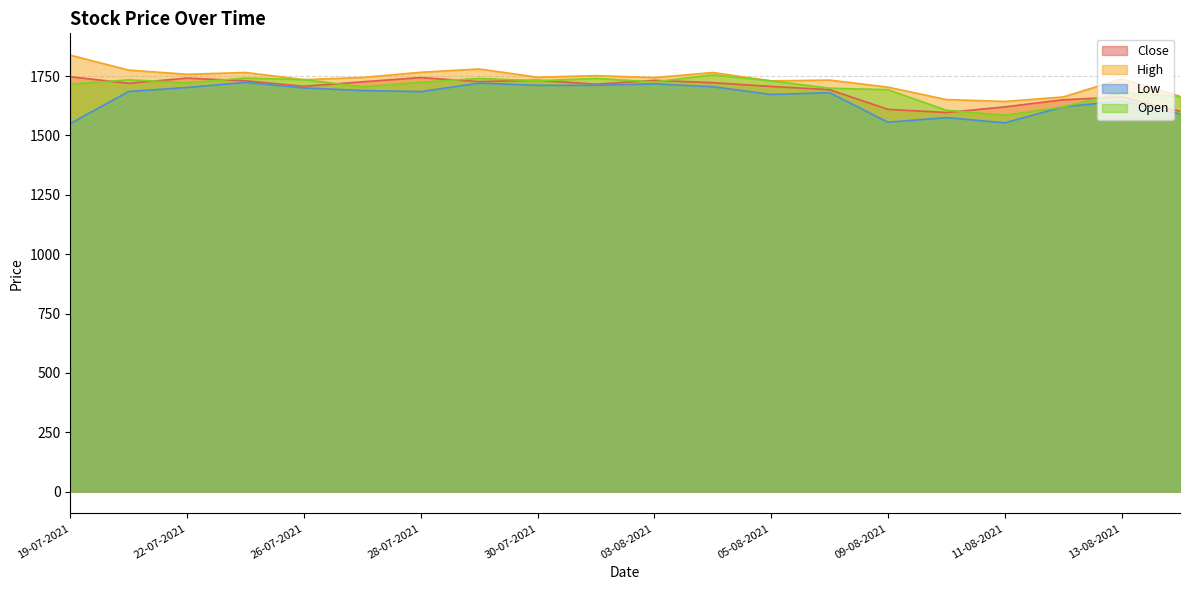

Rank the series at 04-08-2021 from lowest to highest value.

Low, Close, Open, High